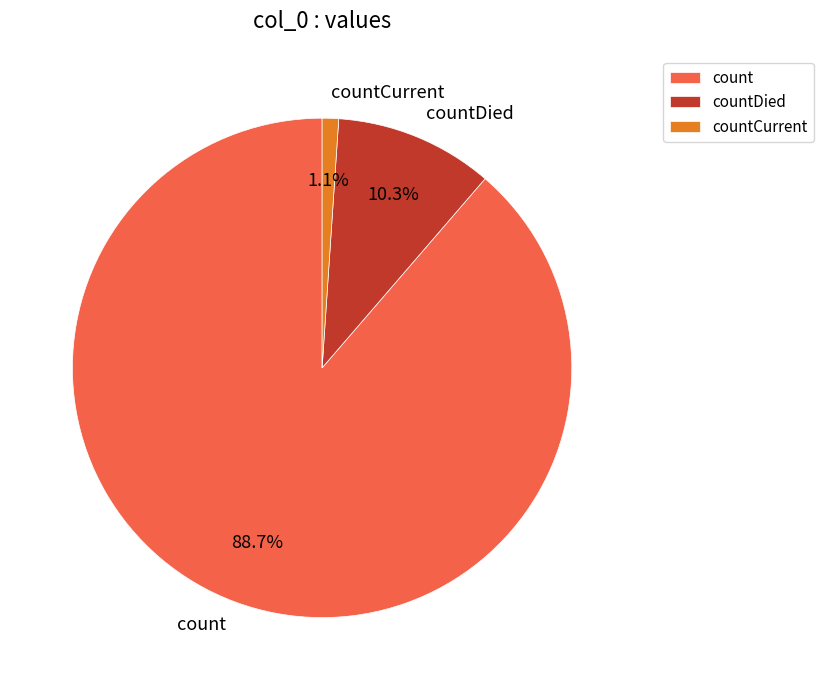

Which has a higher value, countCurrent or countDied?

countDied